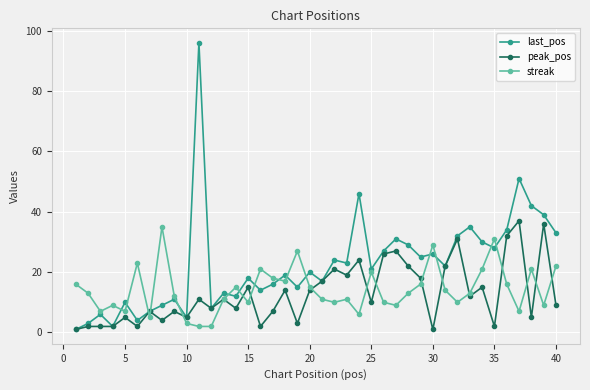

Which series has the largest range (max minus min)?

last_pos